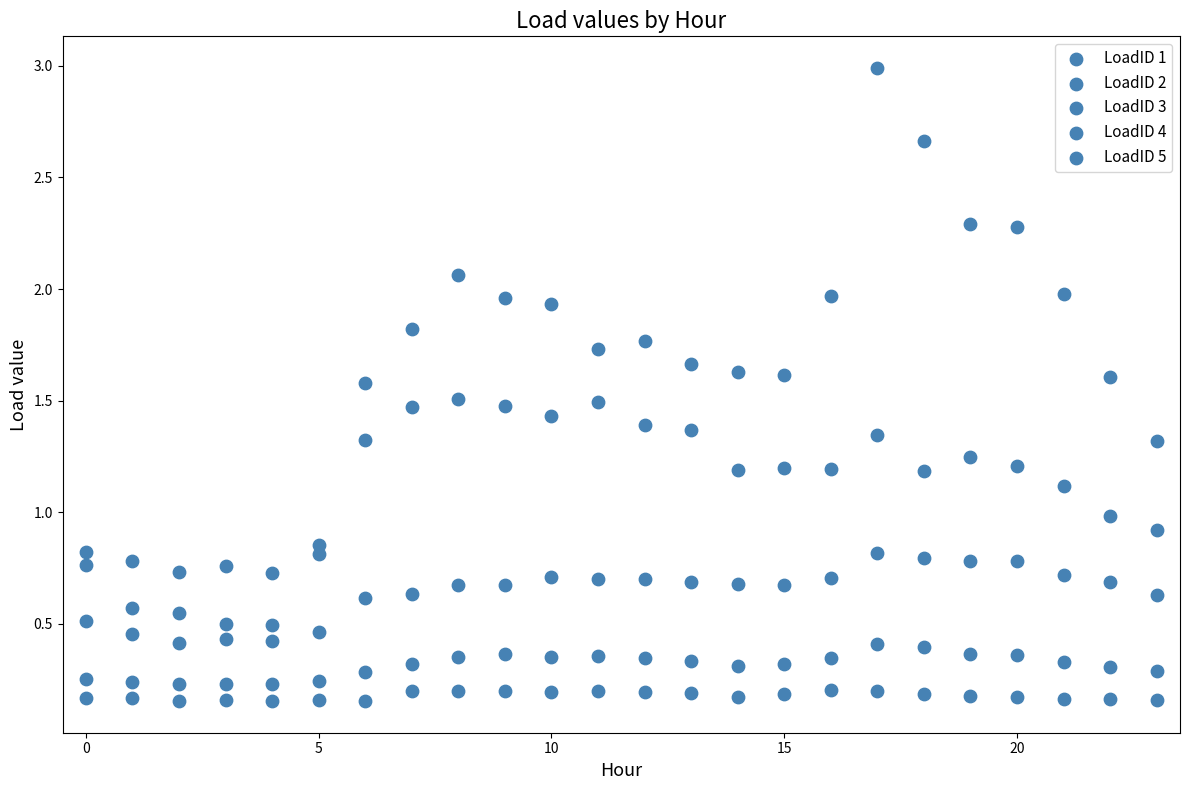

Count the number of points in this scatter plot.

120